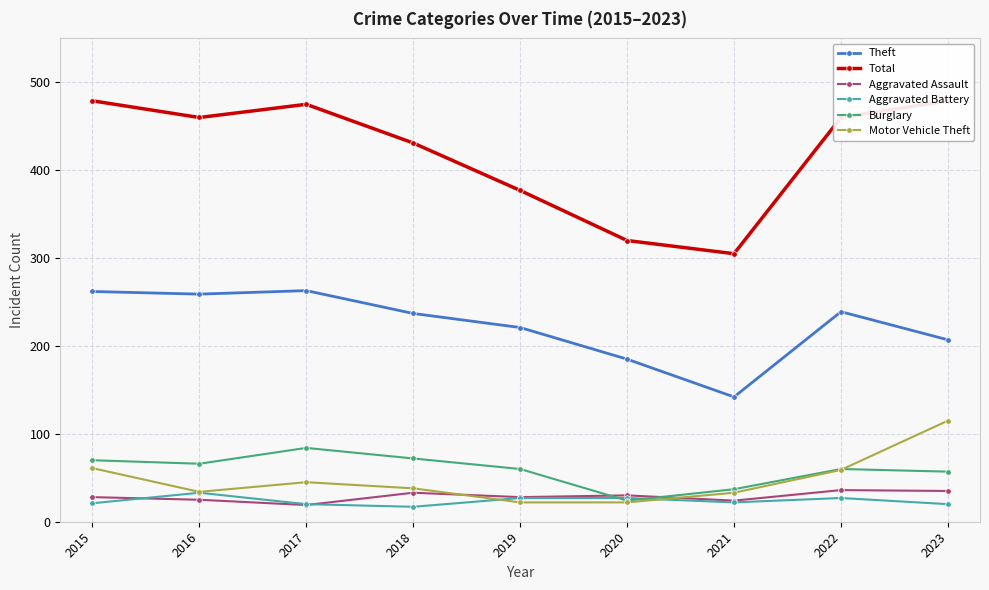

How many lines are shown in the chart?

6